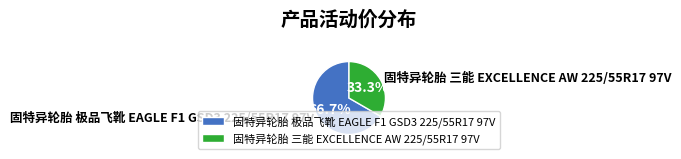

Count the number of slices in the pie.

2